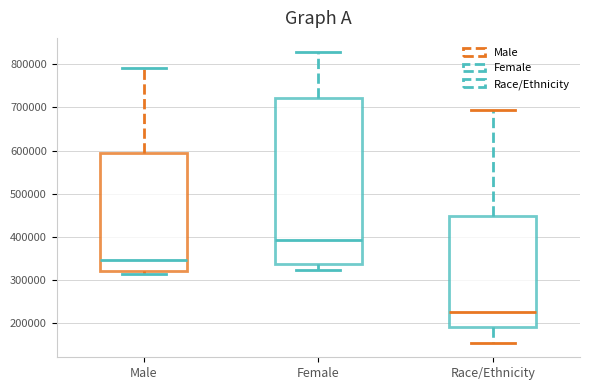

Reading left to right, read every box against the y-axis: the position of its median line, the range the box covers, and the ends of its whiskers. The values are not printed on the chart, so give them approximately, as read against the axis.

Male: median 350000, box 320000 to 590000, whiskers 310000 to 790000
Female: median 390000, box 340000 to 720000, whiskers 320000 to 830000
Race/Ethnicity: median 230000, box 190000 to 450000, whiskers 150000 to 690000